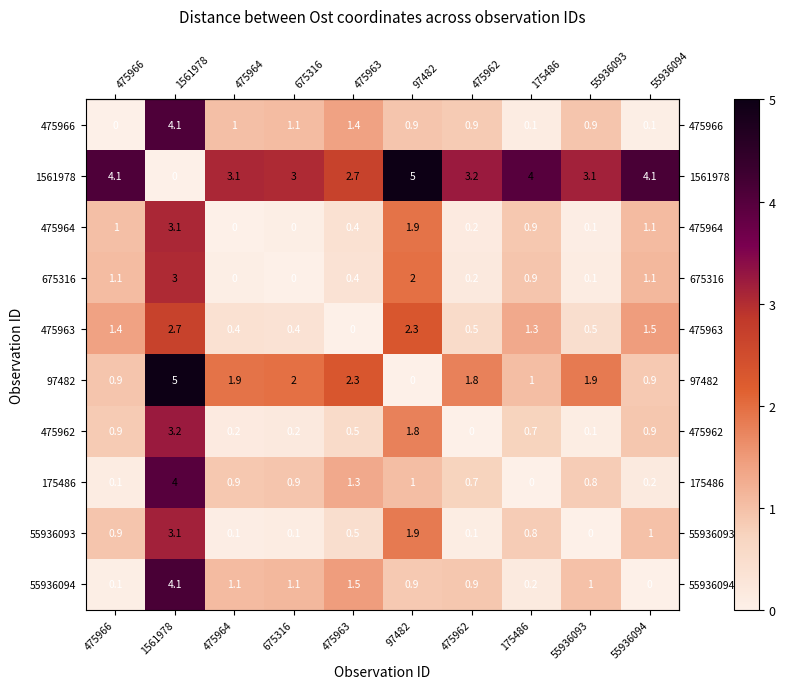

What is the difference between the highest and lowest values at 475963?

2.7